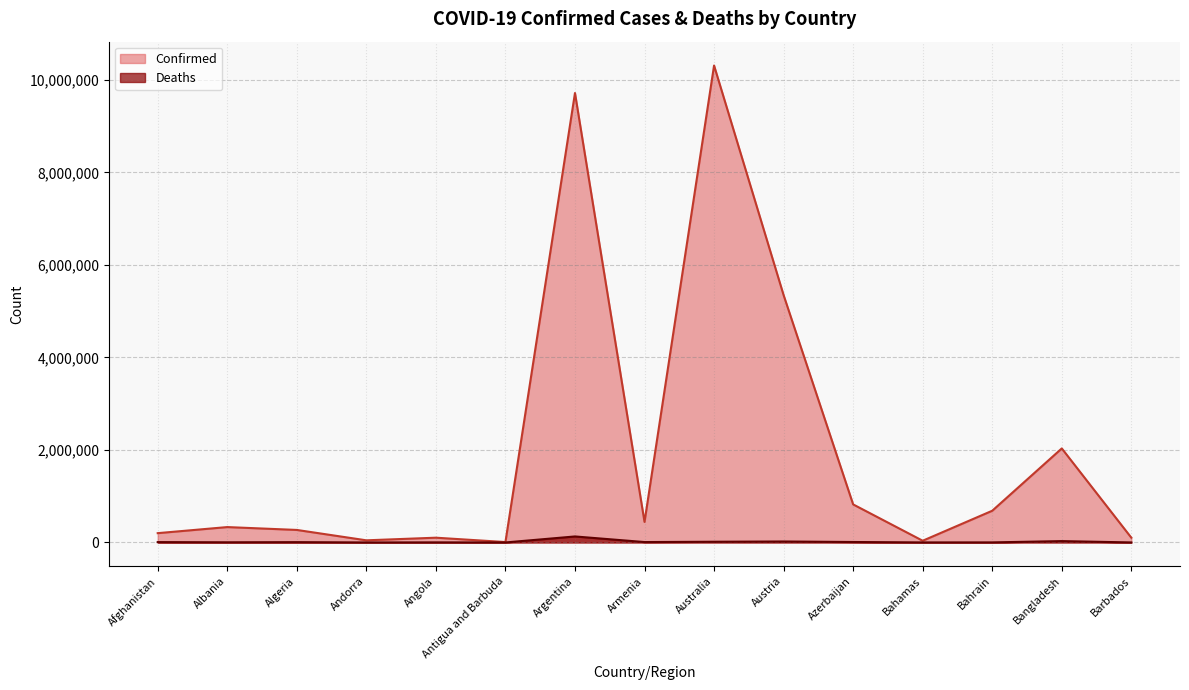

What is the label of the 2nd point from the right?

Bangladesh